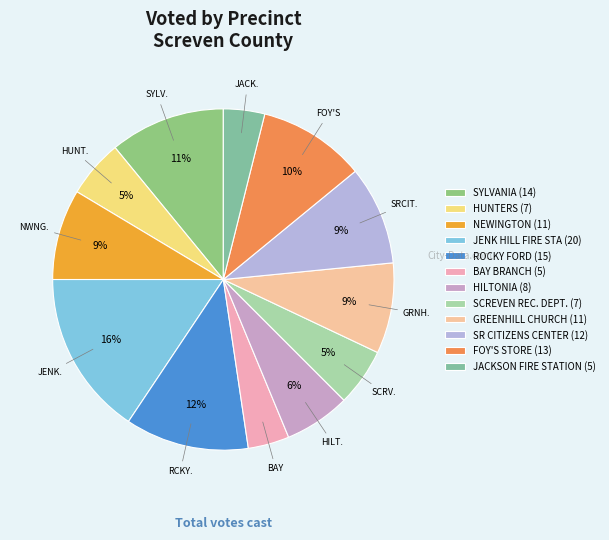

The SCREVEN REC. DEPT. slice represents 13% of the pie. True or false?

False